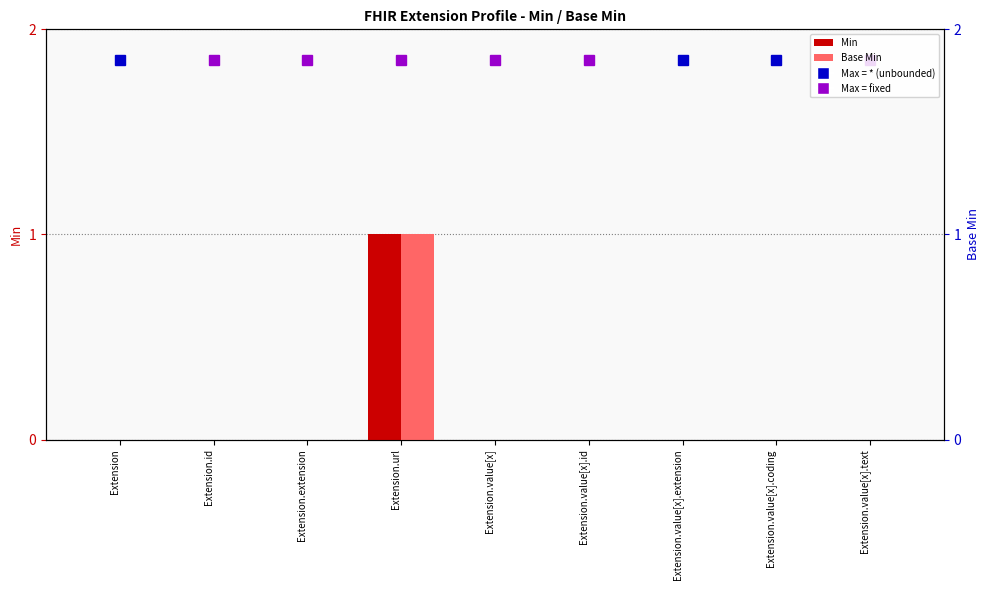

Rank the series by their maximum value, from lowest to highest.

Min, Base Min